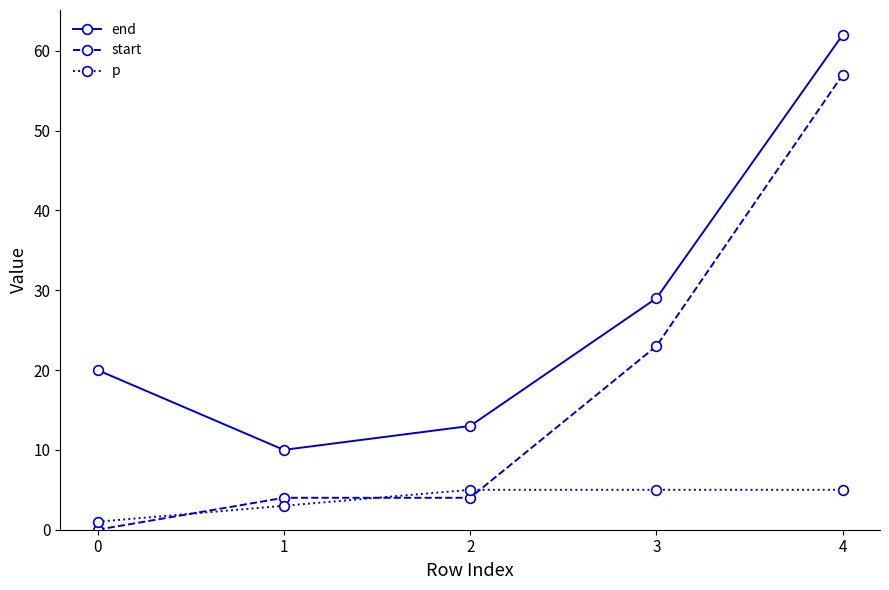

Which series has the largest total across all categories?

end